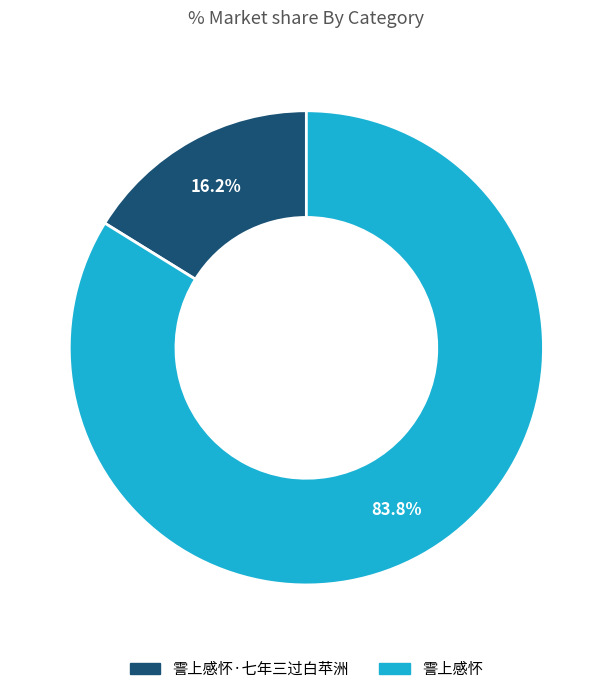

Combined, do 霅上感怀·七年三过白苹洲 and 霅上感怀 account for over 50%?

Yes